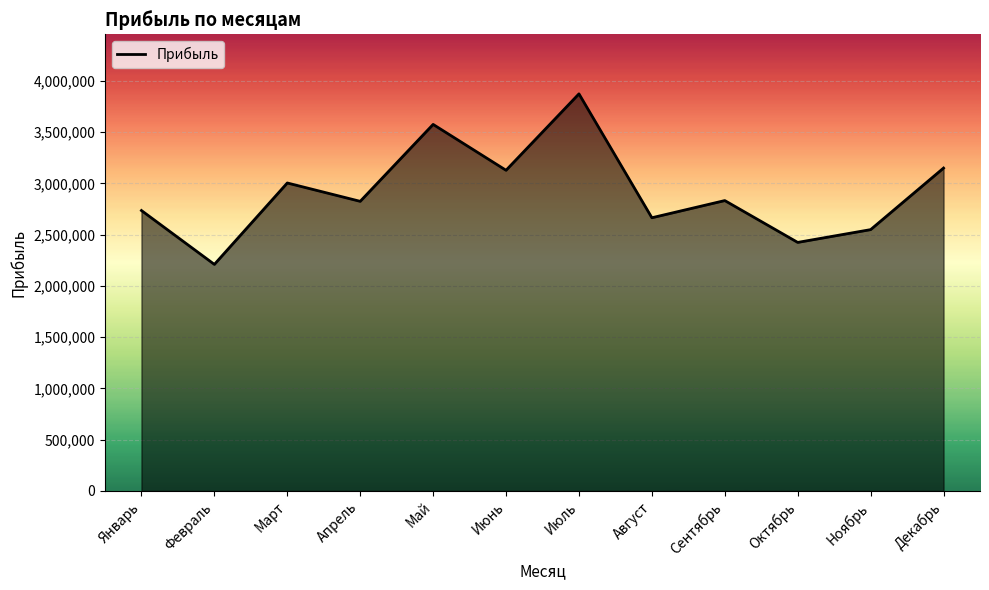

What is the difference between the maximum and minimum values?

1663927